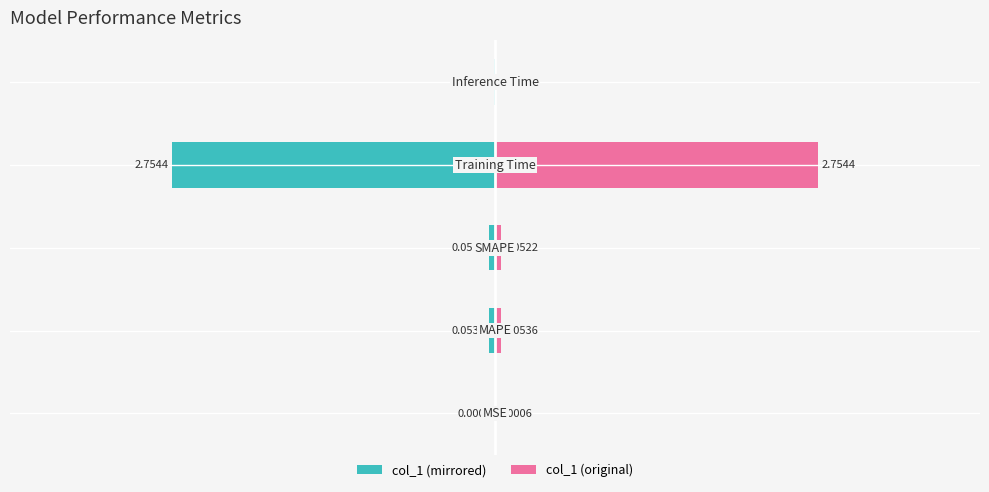

Is it true that col_1 (left) equals -2.8 at −2?

True